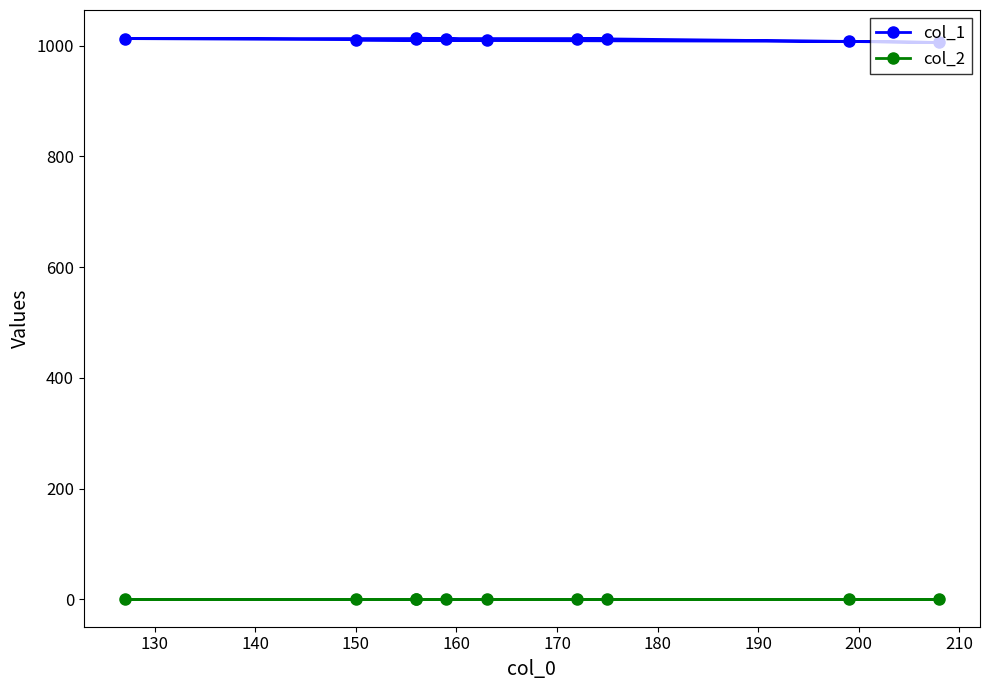

In col_1, how many points are higher than both neighbors (excluding endpoints)?

1